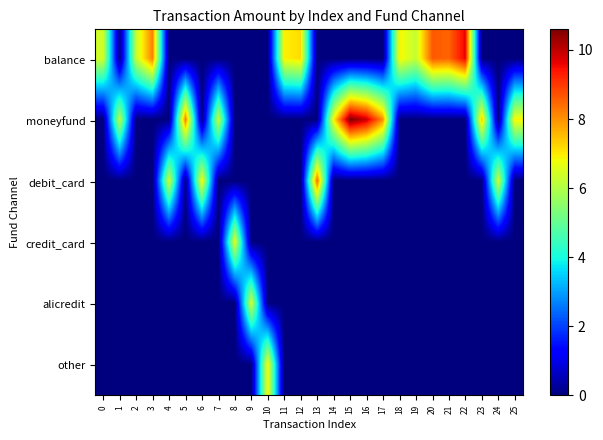

Which series has the widest spread of values?

moneyfund